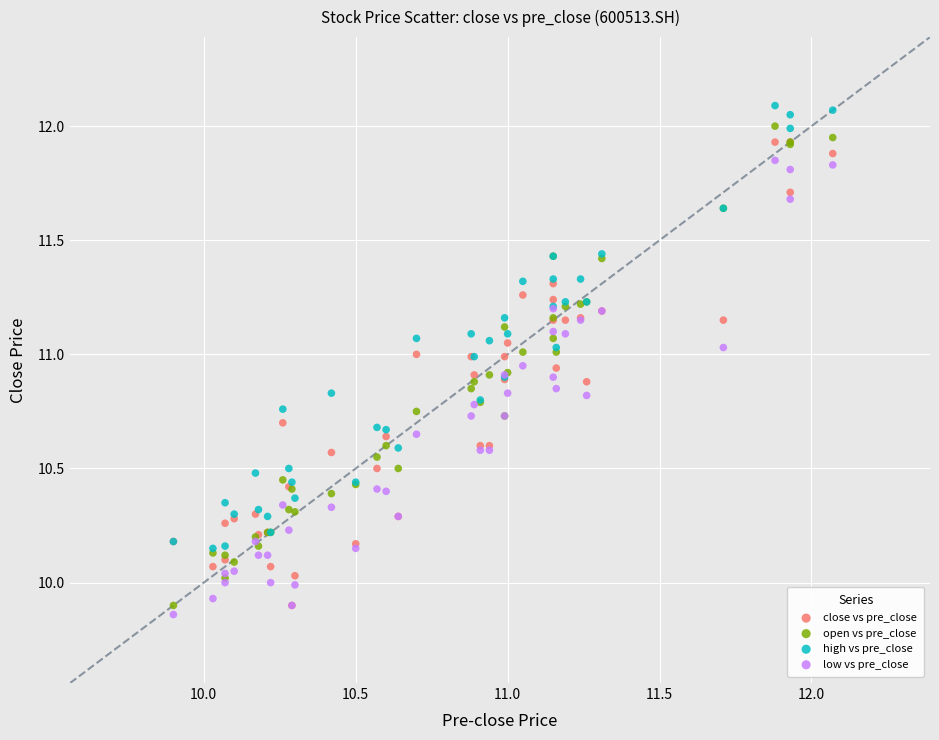

Which series reaches the minimum Y coordinate?

low vs pre_close